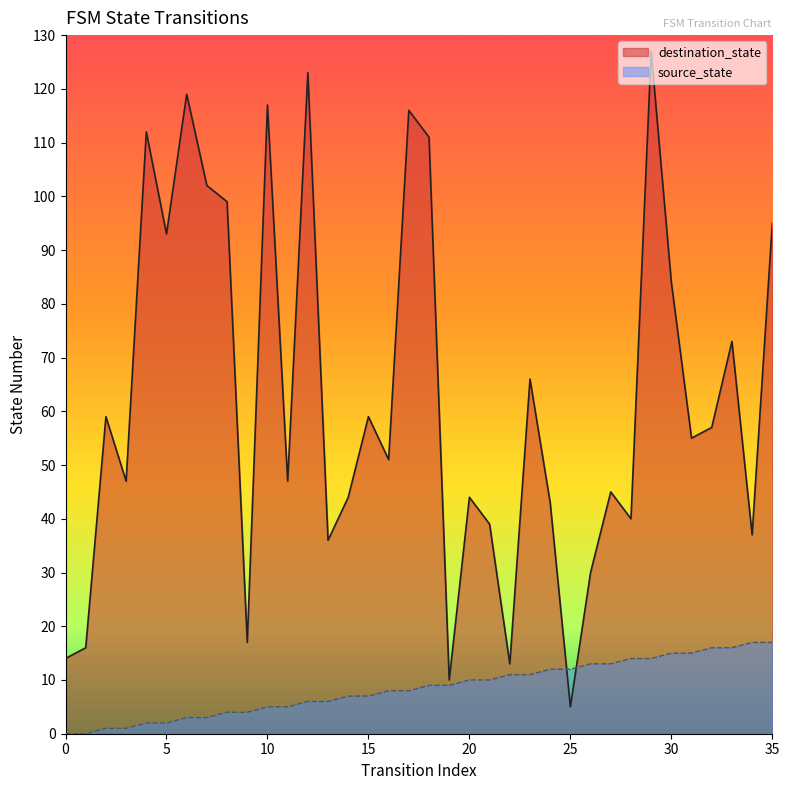

What is the difference between the maximum and minimum values in the destination_state series?

122